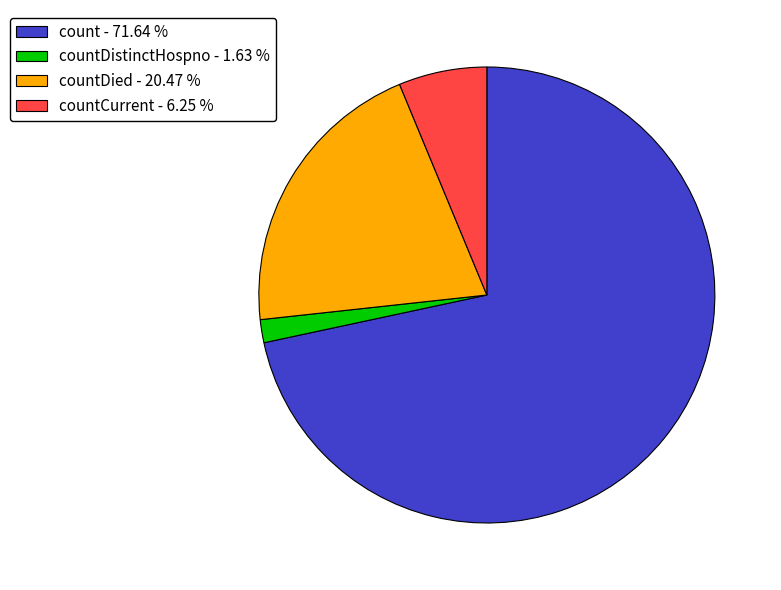

Which slice is the largest?

count - 71.64 %